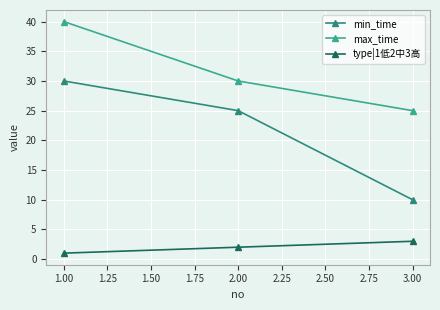

Rank the series by their average value, from lowest to highest.

type|1低2中3高, min_time, max_time